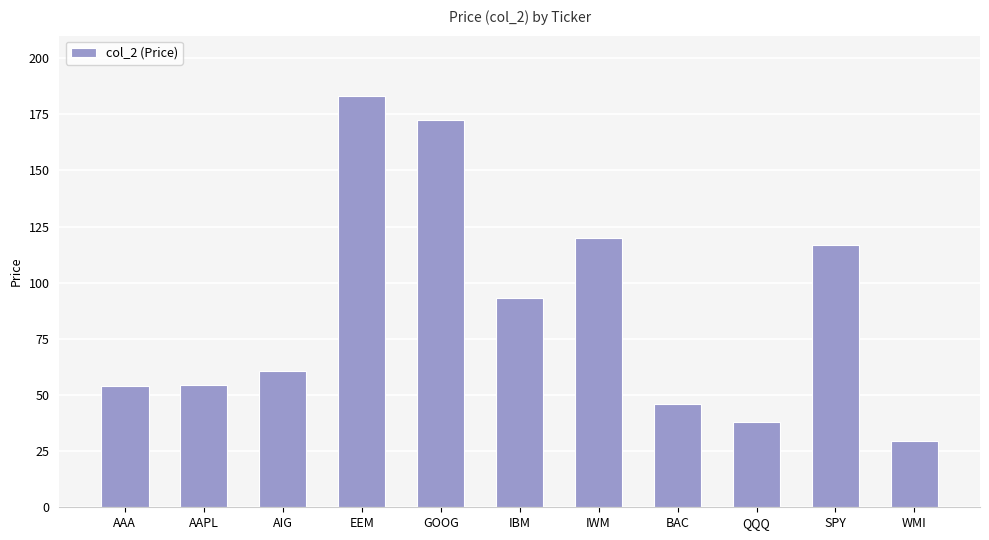

What is the label of the 5th bar from the right?

IWM